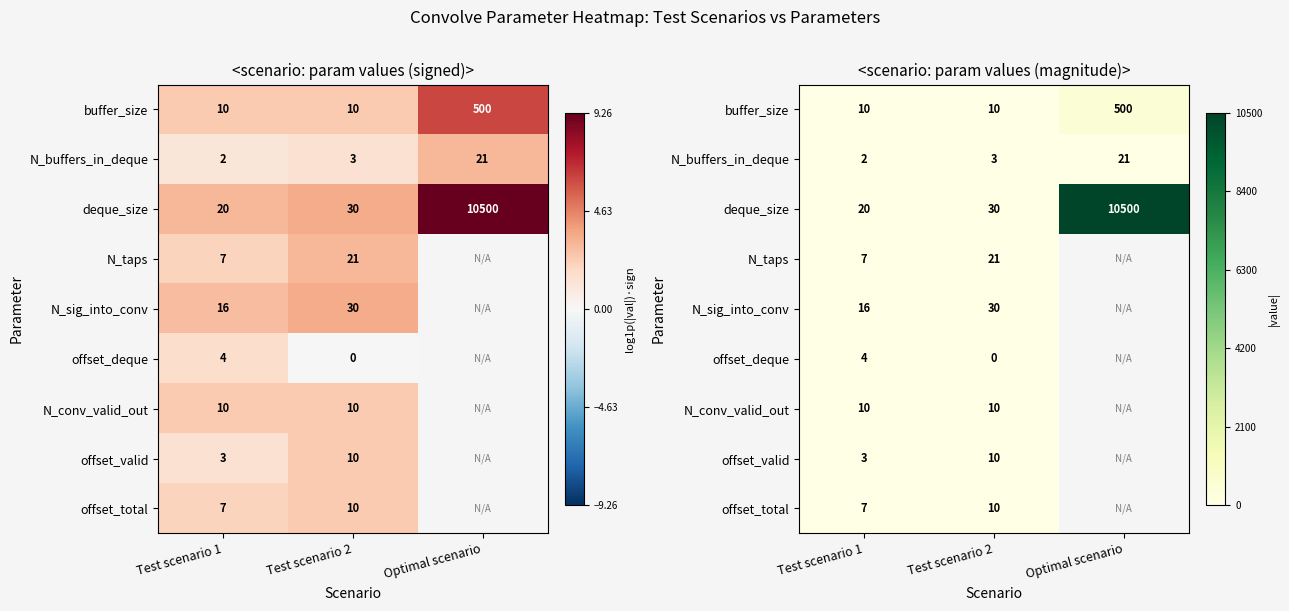

What is the sum of the offset_valid values at Test scenario 1 and Test scenario 2?

13.0